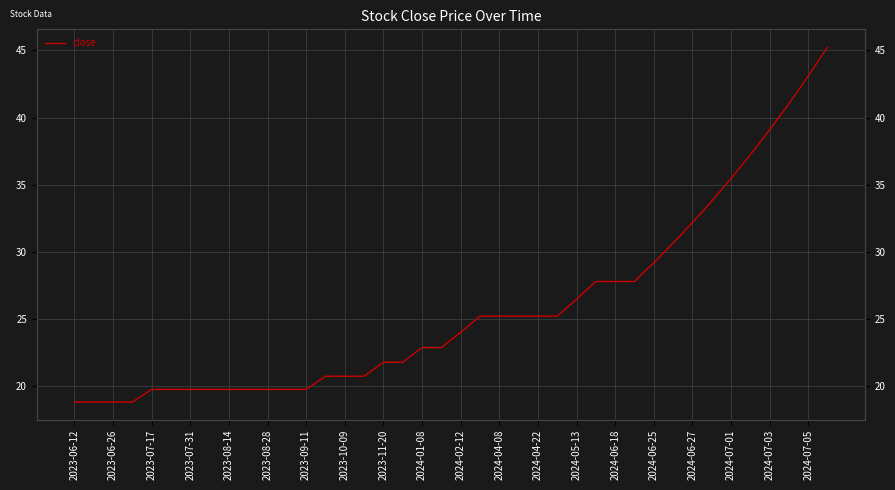

How many data points are above 24?

20